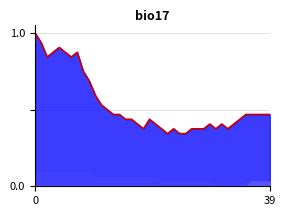

Is it true that the value at 3 is 0.5?

False